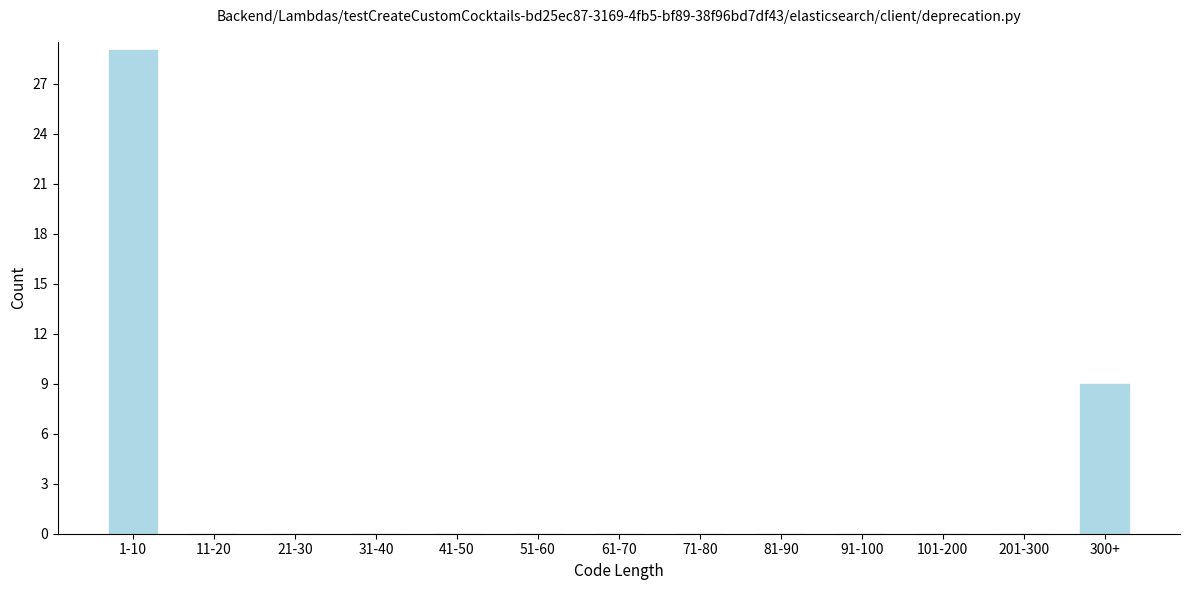

Reading right to left, list all the values displayed in this chart.

300+=9	201-300=0	101-200=0	91-100=0	81-90=0	71-80=0	61-70=0	51-60=0	41-50=0	31-40=0	21-30=0	11-20=0	1-10=29